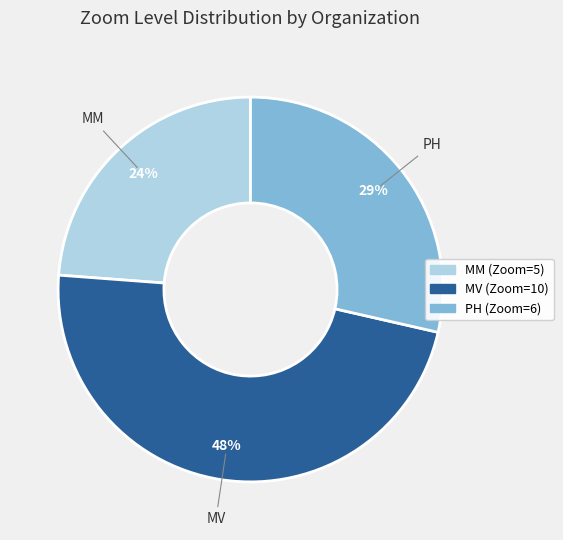

Does MM represent more than half of the total?

No